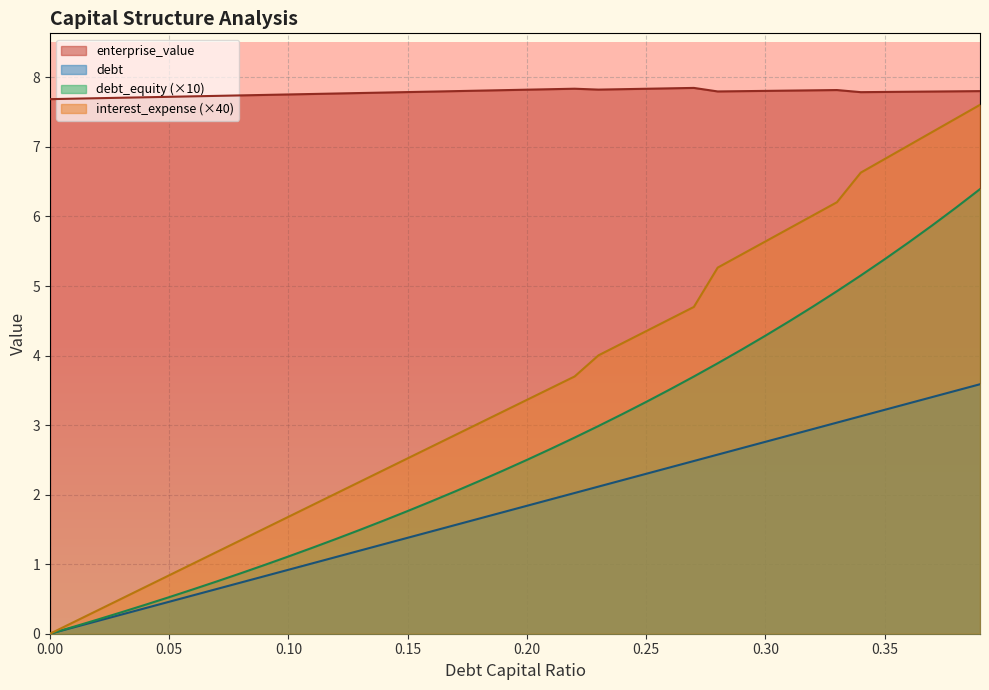

Reading left to right, list all the values displayed in this chart.

debt_capital: 0.0	0.1	0.2	0.3	0.4	0.5	0.6	0.6	0.7	0.8	0.9	1.0	1.1	1.2	1.3	1.4	1.5	1.6	1.7	1.7	1.8	1.9	2.0	2.1	2.2	2.3	2.4	2.5	2.6	2.7	2.8	2.9	2.9	3.0	3.1	3.2	3.3	3.4	3.5	3.6
enterprise_value: 7.7	7.7	7.7	7.7	7.7	7.7	7.7	7.7	7.7	7.7	7.8	7.8	7.8	7.8	7.8	7.8	7.8	7.8	7.8	7.8	7.8	7.8	7.8	7.8	7.8	7.8	7.8	7.8	7.8	7.8	7.8	7.8	7.8	7.8	7.8	7.8	7.8	7.8	7.8	7.8
debt: 0.0	0.2	0.3	0.5	0.7	0.8	1.0	1.2	1.3	1.5	1.7	1.8	2.0	2.2	2.4	2.5	2.7	2.9	3.0	3.2	3.4	3.5	3.7	4.0	4.2	4.4	4.5	4.7	5.3	5.5	5.6	5.8	6.0	6.2	6.6	6.8	7.0	7.2	7.4	7.6
interest_expense: 0.0	0.1	0.2	0.3	0.4	0.5	0.6	0.8	0.9	1.0	1.1	1.2	1.4	1.5	1.6	1.8	1.9	2.0	2.2	2.3	2.5	2.7	2.8	3.0	3.2	3.3	3.5	3.7	3.9	4.1	4.3	4.5	4.7	4.9	5.2	5.4	5.6	5.9	6.1	6.4